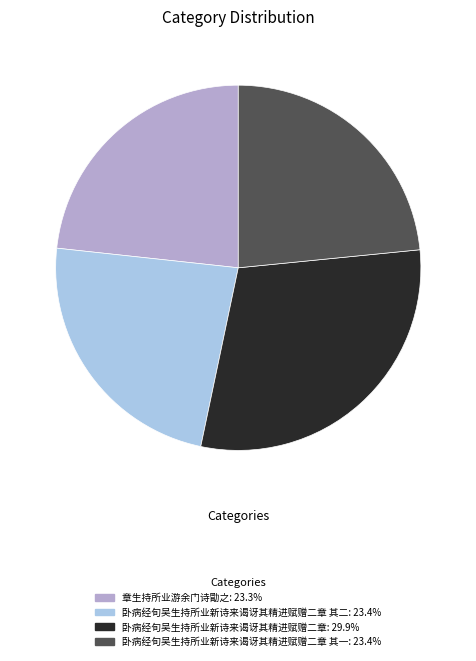

Is 卧病经旬吴生持所业新诗来谒讶其精进赋赠二章: 29.9% the majority of the pie?

No